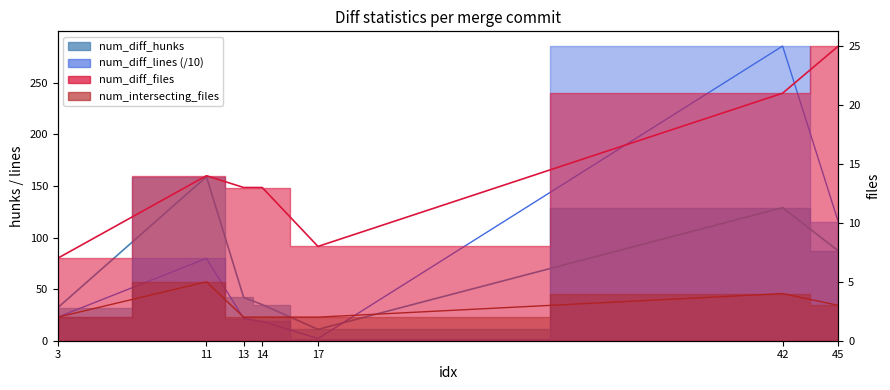

Reading left to right, extract all data points from this chart.

num_diff_hunks: 3=32.0	11=159.0	13=42.0	14=35.0	17=11.0	42=129.0	45=87.0
num_diff_lines: 3=22.9	11=79.8	13=21.5	14=18.7	17=2.1	42=285.6	45=115.0
num_diff_files: 3=7.0	11=14.0	13=13.0	14=13.0	17=8.0	42=21.0	45=25.0
num_intersecting_files: 3=2.0	11=5.0	13=2.0	14=2.0	17=2.0	42=4.0	45=3.0